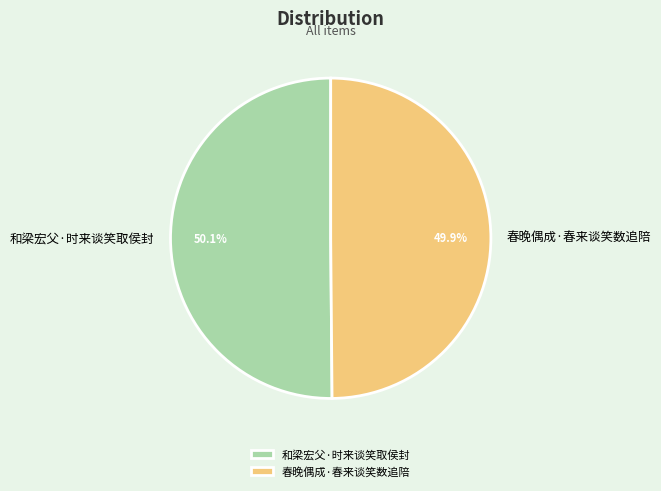

To the nearest percent, what portion does 和梁宏父·时来谈笑取侯封 represent?

50%